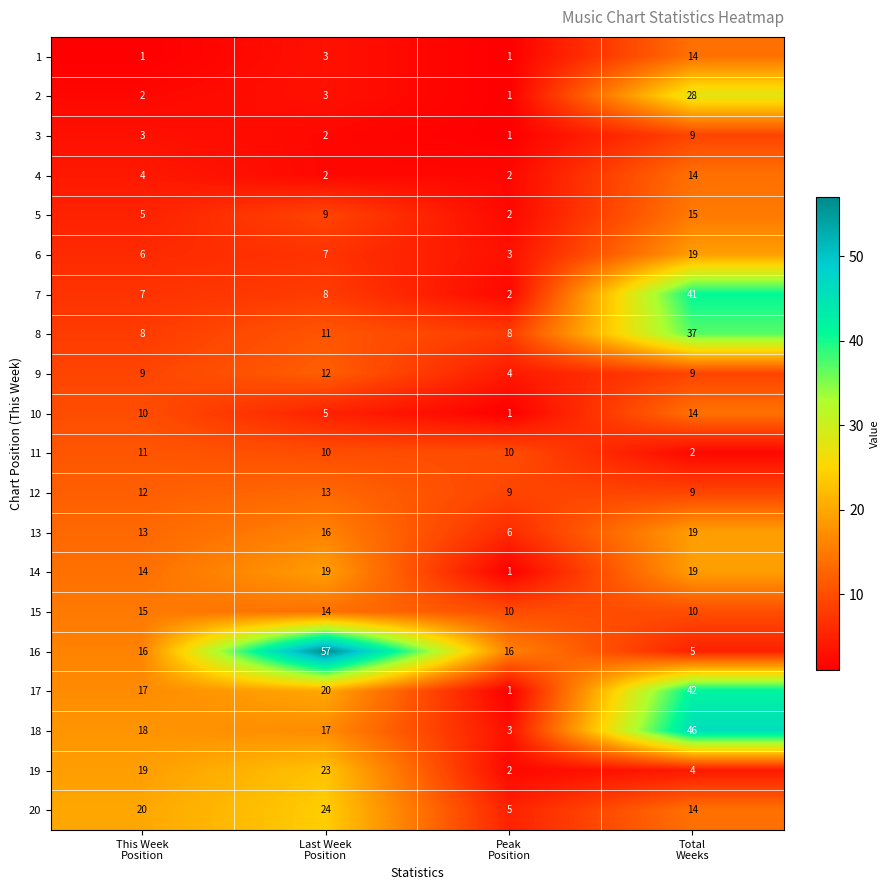

Count the 11 values in the range 10 to 11.

3